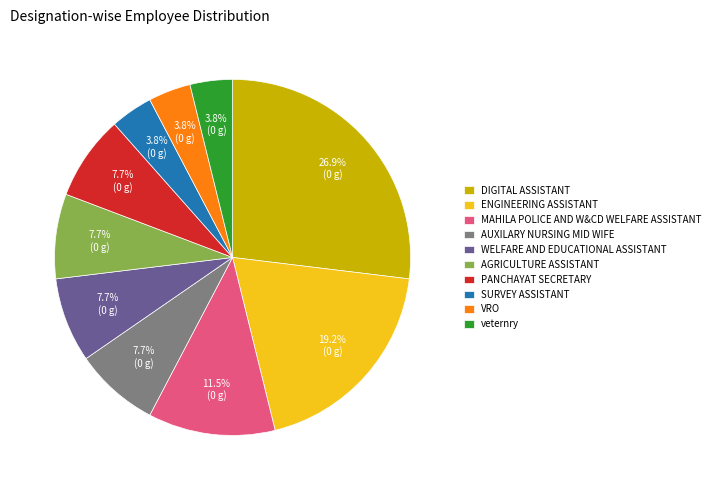

What is the ratio of the value at DIGITAL ASSISTANT to the value at MAHILA POLICE AND W&CD WELFARE ASSISTANT?

2.3